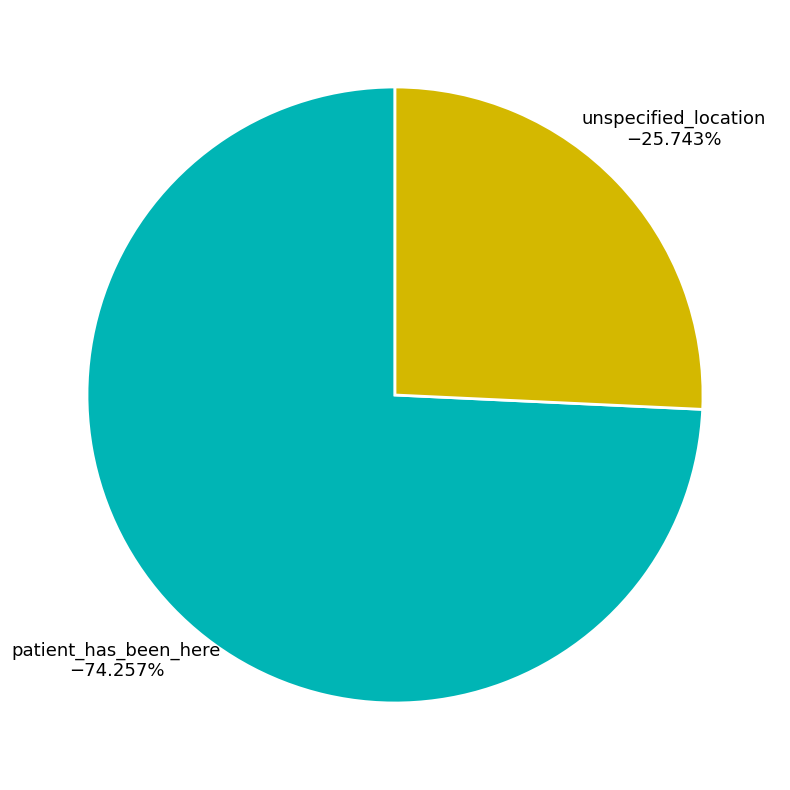

To the nearest percent, what portion does patient_has_been_here represent?

74%